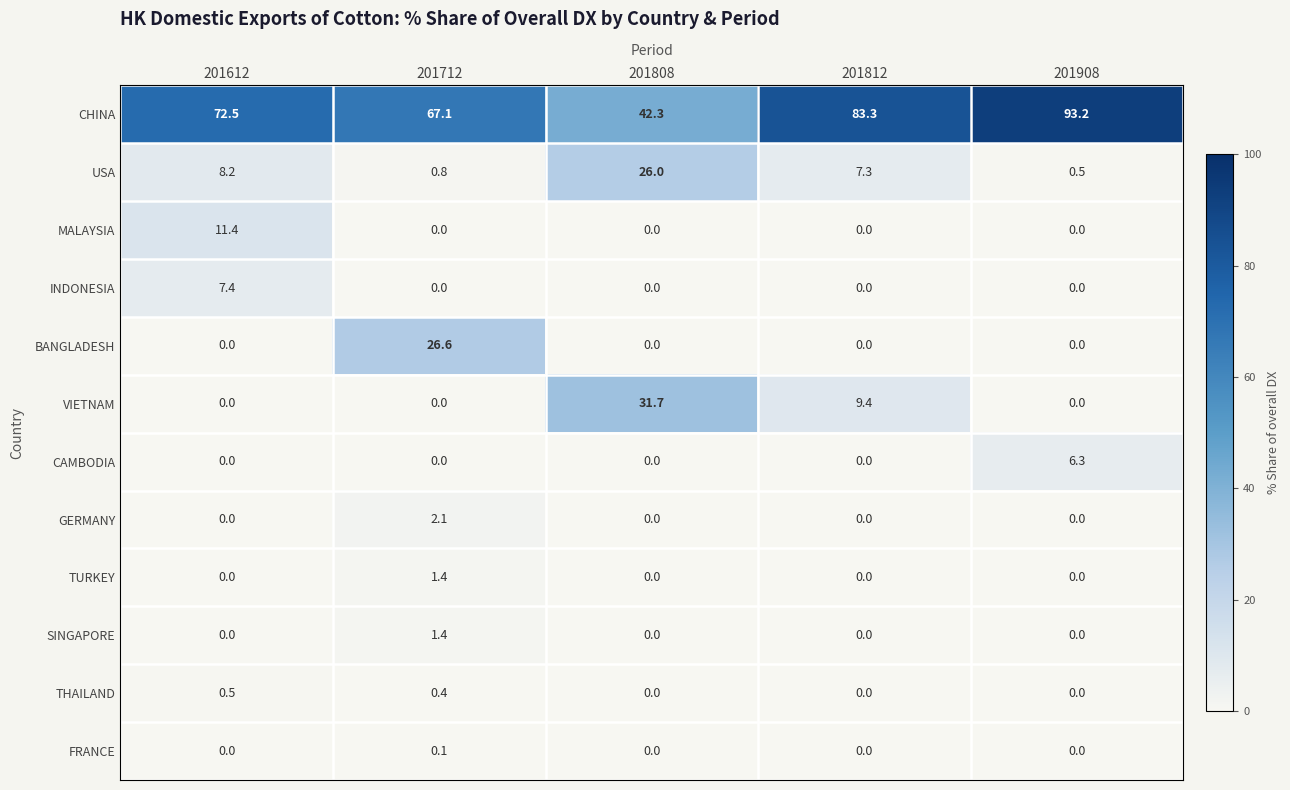

True or false: INDONESIA has a value of 7.4 at 201612.

True